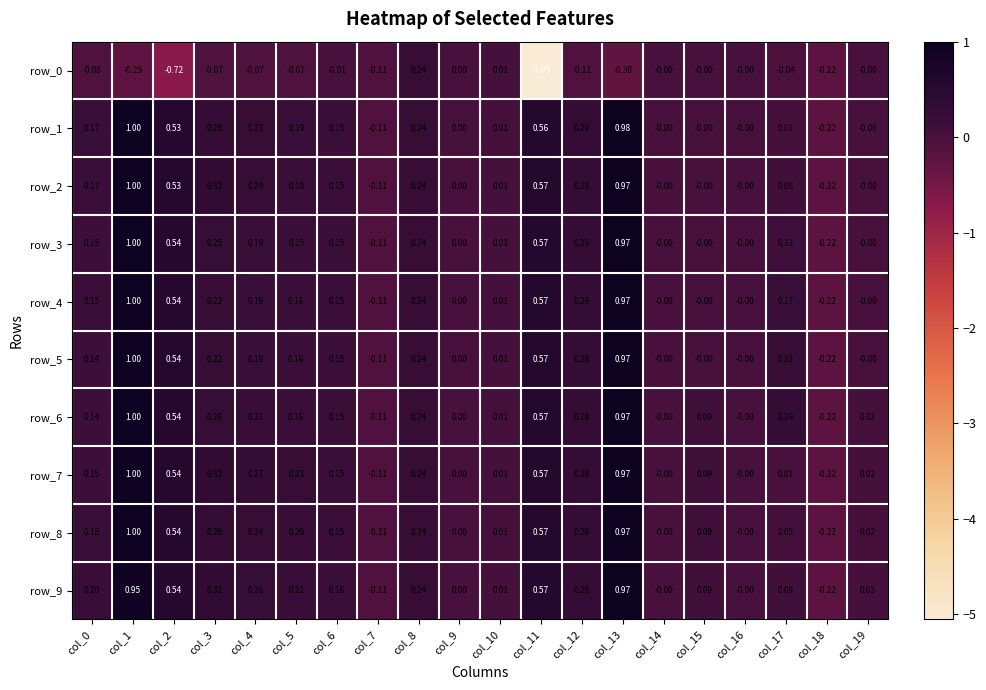

Is the value of row_6 at col_12 greater than the value of row_3 at col_14?

Yes